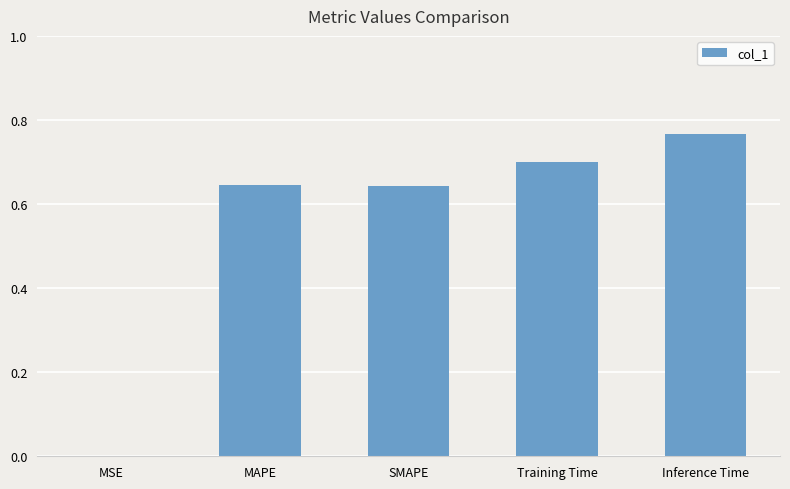

Which category has the highest value across all series?

Inference Time